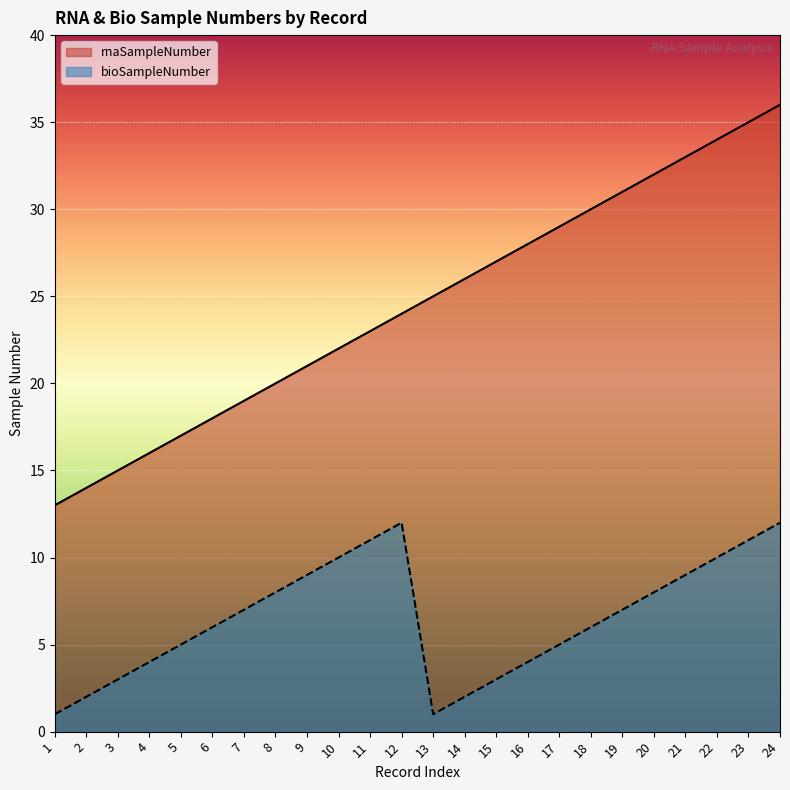

Reading right to left, transcribe all the data shown in this chart.

rnaSampleNumber: 36	35	34	33	32	31	30	29	28	27	26	25	24	23	22	21	20	19	18	17	16	15	14	13
bioSampleNumber: 12	11	10	9	8	7	6	5	4	3	2	1	12	11	10	9	8	7	6	5	4	3	2	1